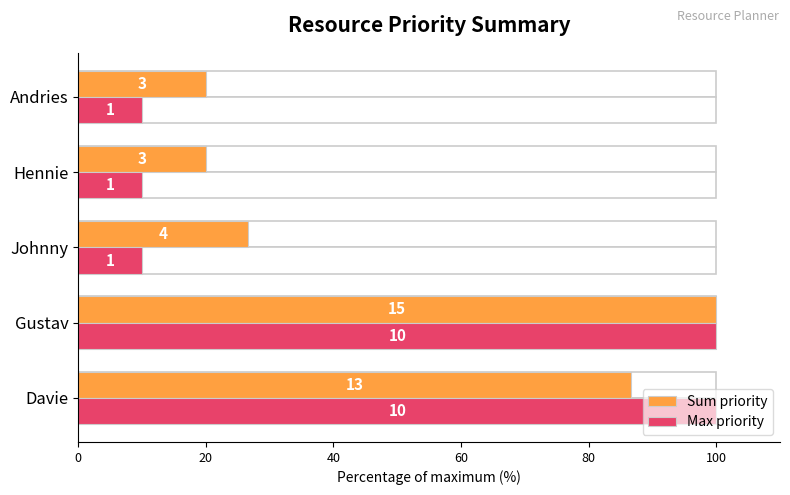

What is the spread (max minus min) of values at Hennie?

10.0